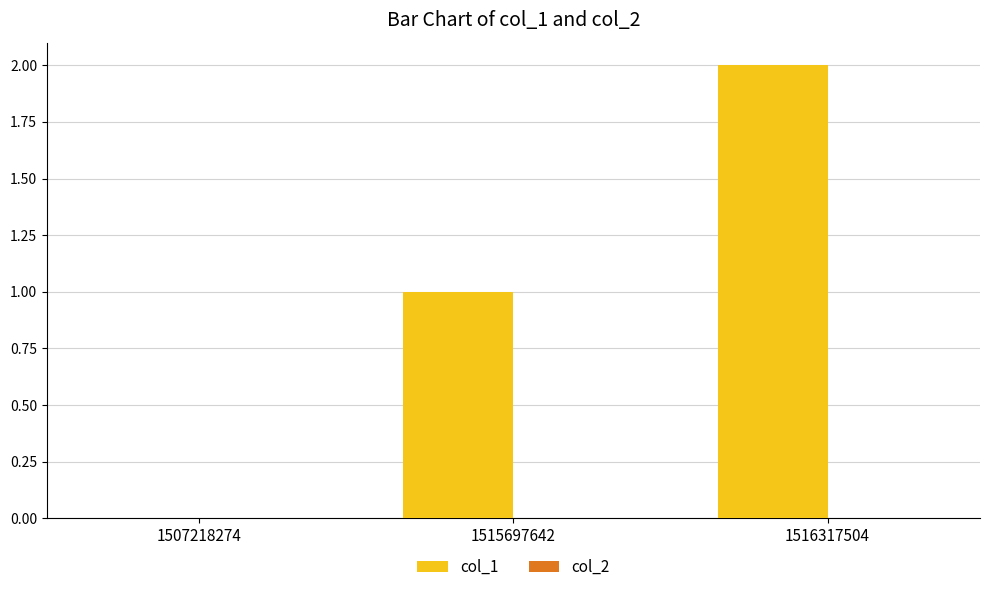

At which category does the chart reach its peak across all series?

1516317504